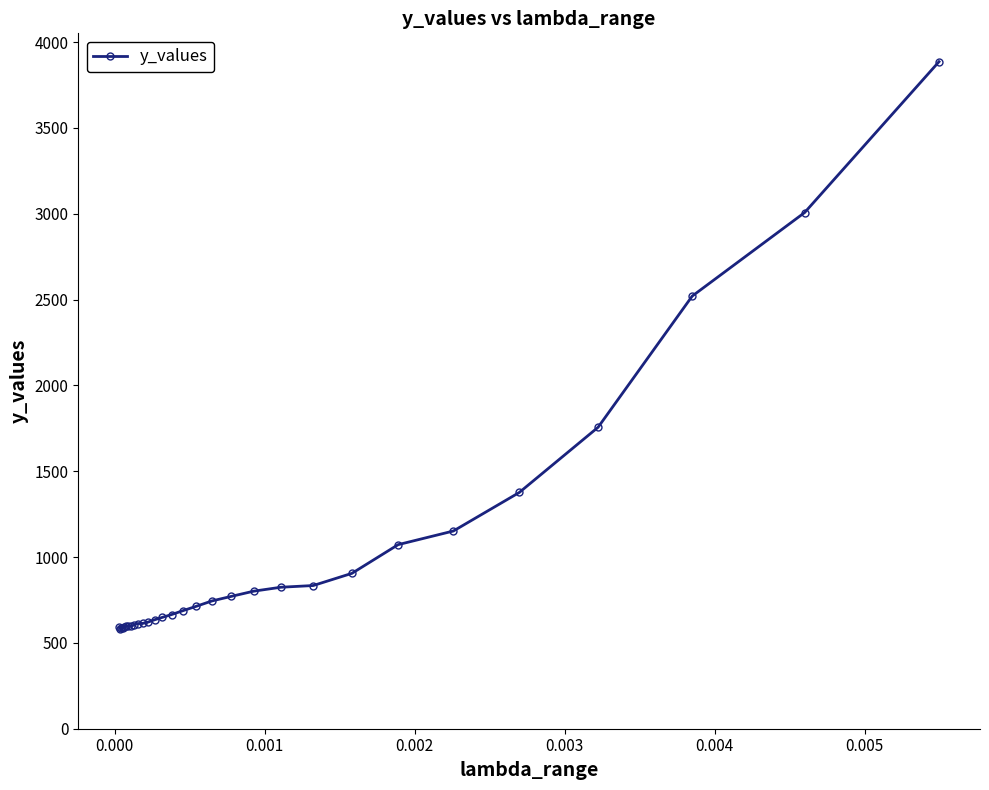

What is the value of the 8th point from the left?

595.9